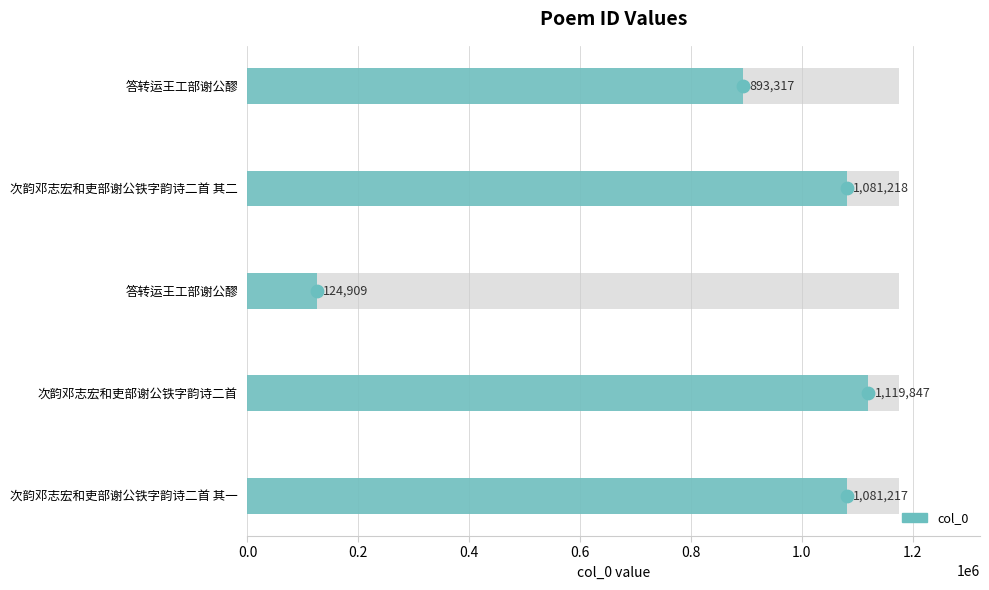

What is the change in value from 答转运王工部谢公醪 to 次韵邓志宏和吏部谢公铁字韵诗二首 其二?

+187901